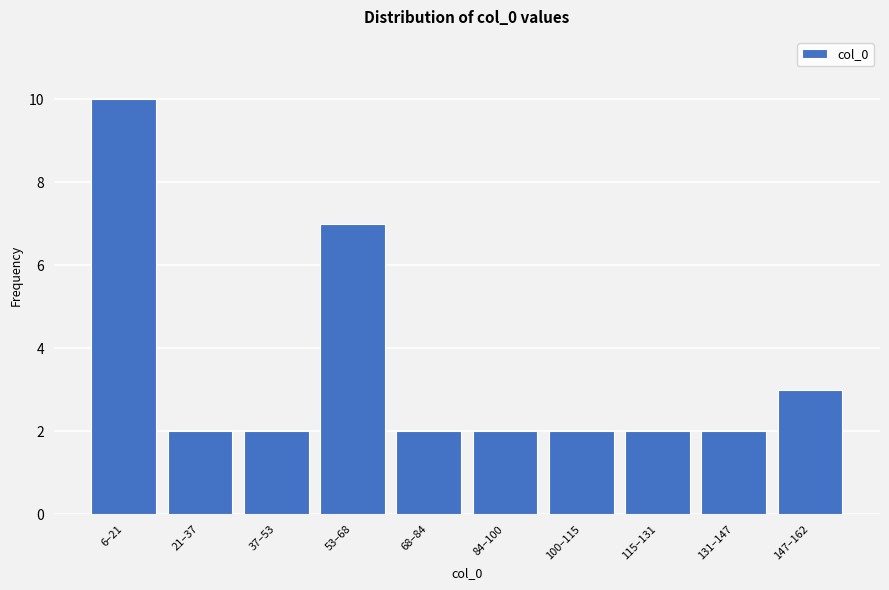

Reading left to right, transcribe all the data shown in this chart.

10	2	2	7	2	2	2	2	2	3